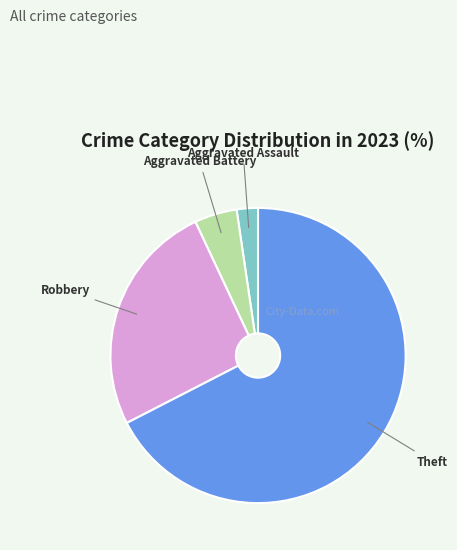

Which has a higher value, Aggravated Assault or Aggravated Battery?

Aggravated Battery